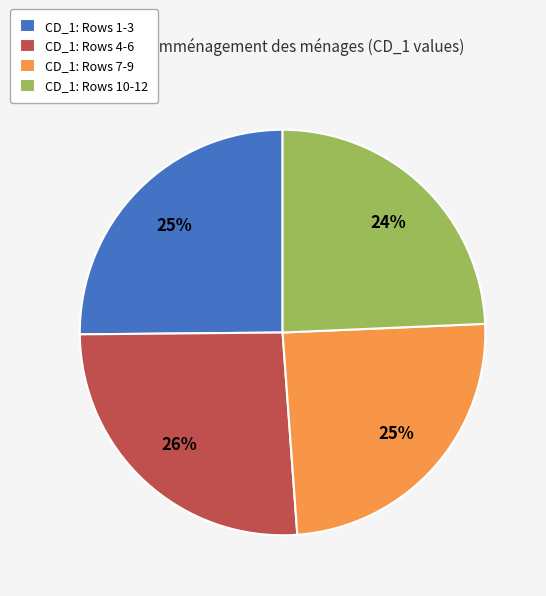

Does CD_1: Rows 10-12 account for over 50% of the chart?

No